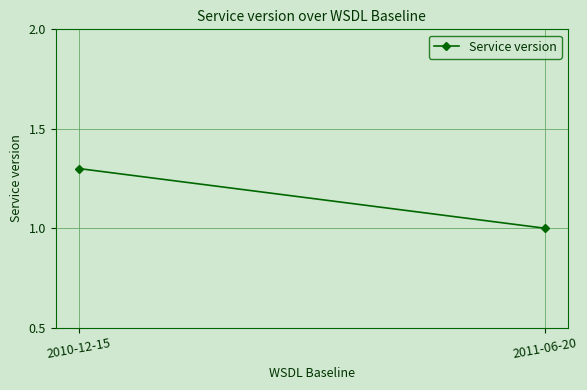

Which category has the highest value across all series?

2010-12-15